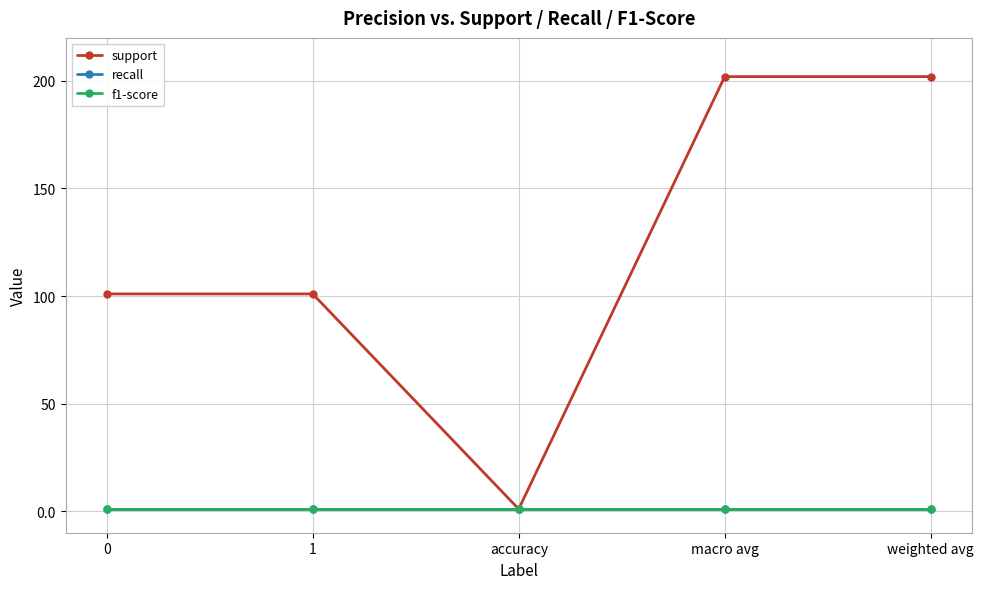

True or false: support and f1-score cross at least once.

False